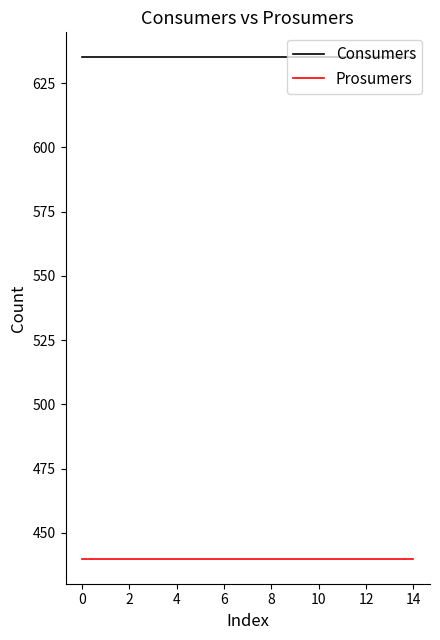

List the series in order of their overall mean, highest first.

Consumers, Prosumers